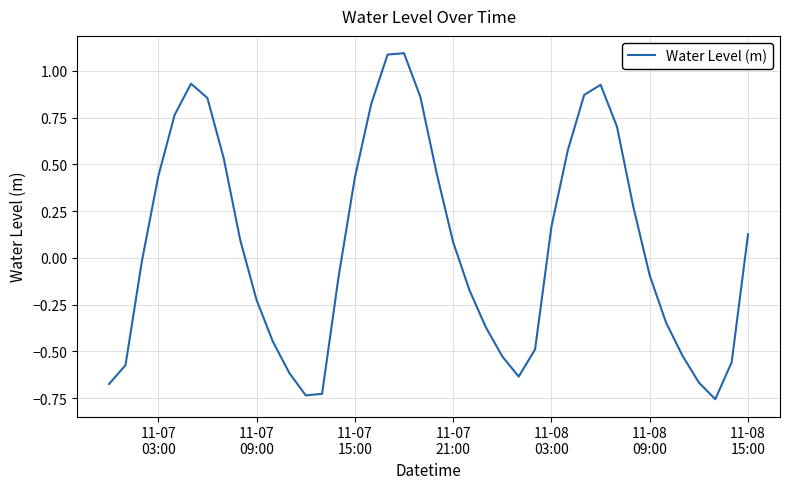

True or false: there are more than 1 points higher than both neighbors.

True